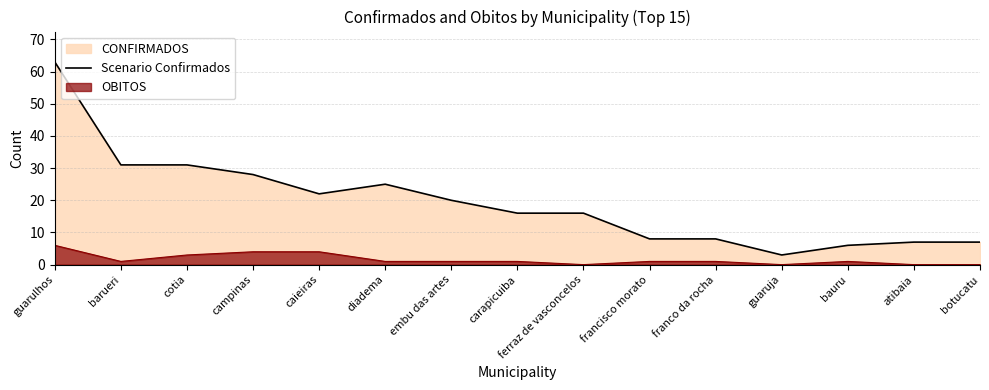

What is the change in value from cotia to embu das artes?

-11